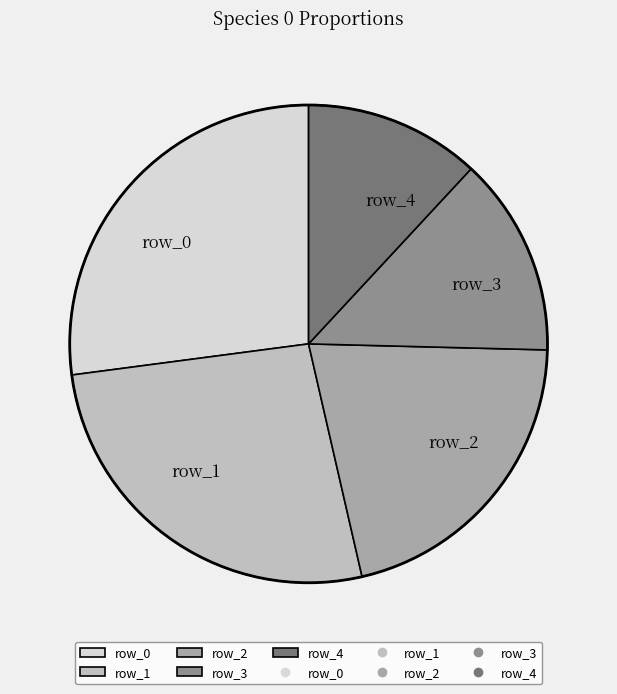

Do row_4 and row_3 together represent more than half of the pie?

No